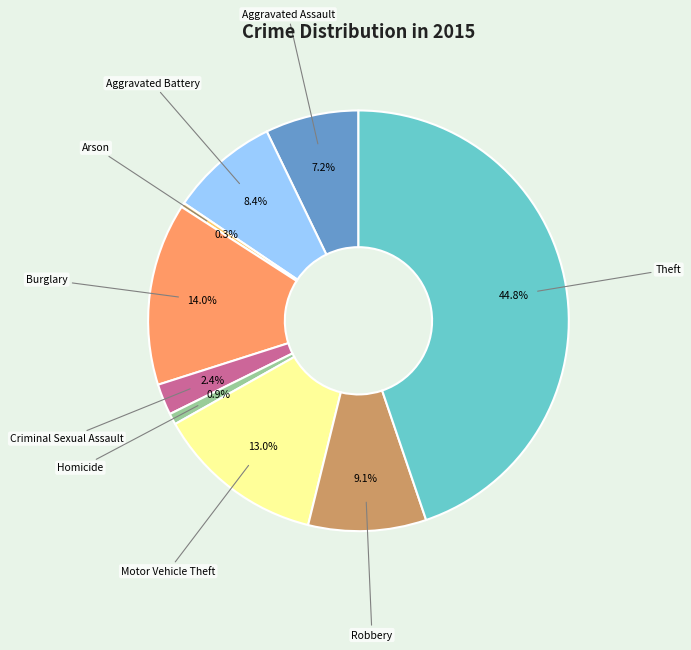

Does any single category account for the majority?

No